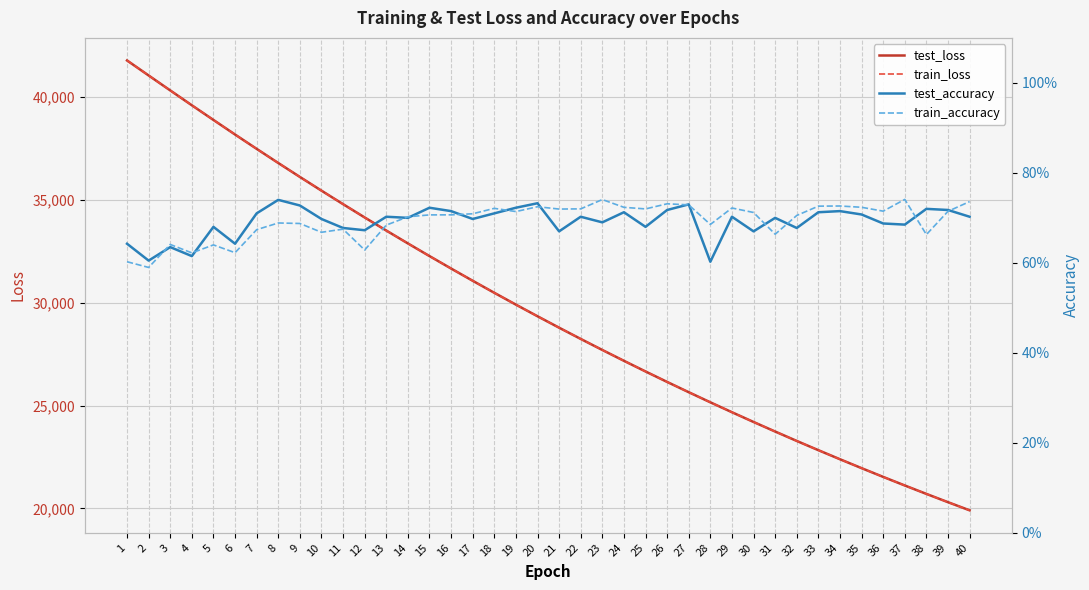

Rank the series at 7 from lowest to highest value.

train_accuracy, test_accuracy, test_loss, train_loss